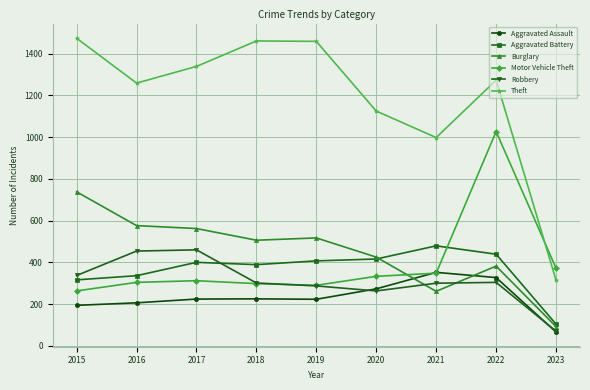

Is the value of Robbery at 2019 greater than the value of Motor Vehicle Theft at 2022?

No